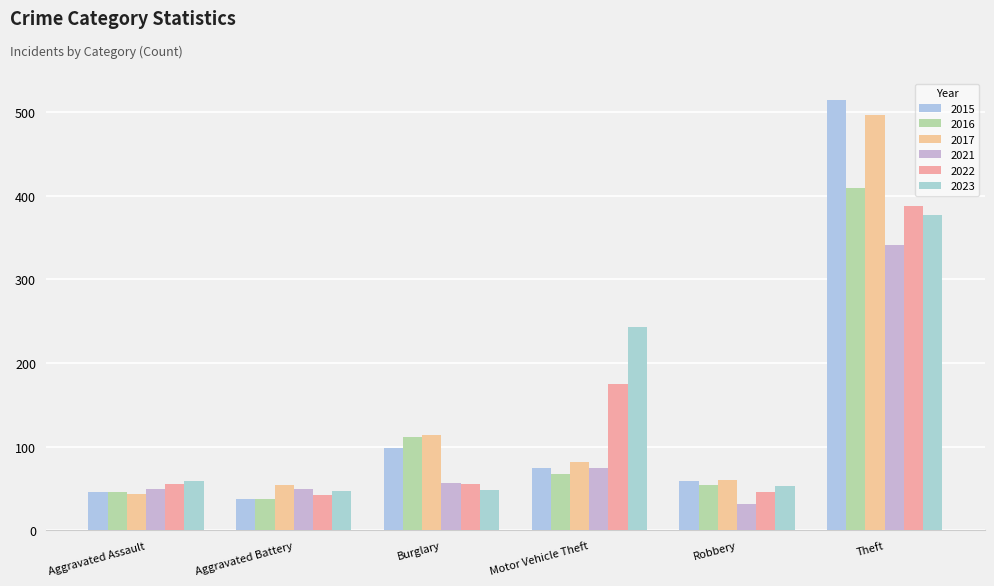

What is the sum of all 2022 values?

762